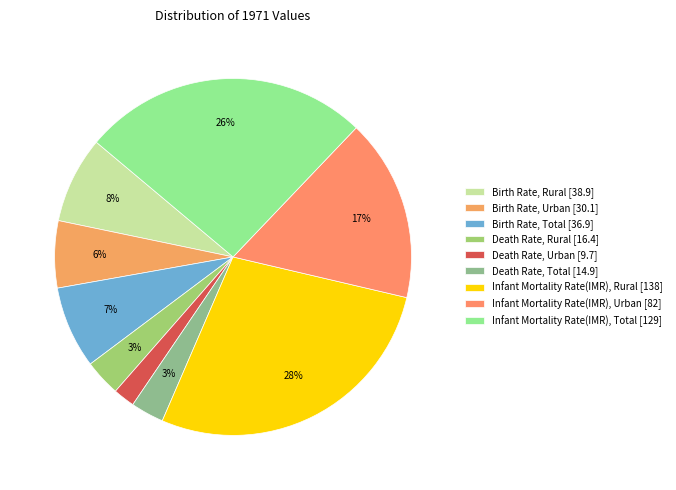

To the nearest percent, what is the combined percentage of Death Rate, Rural and Infant Mortality Rate(IMR), Urban?

20%